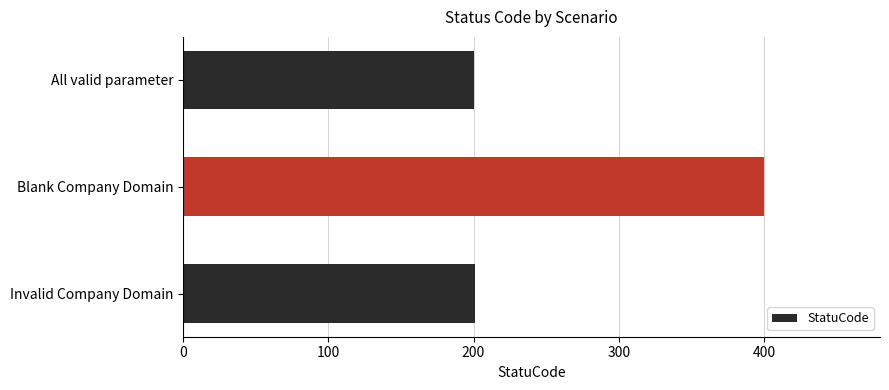

The value at Invalid Company Domain is 262. True or false?

False